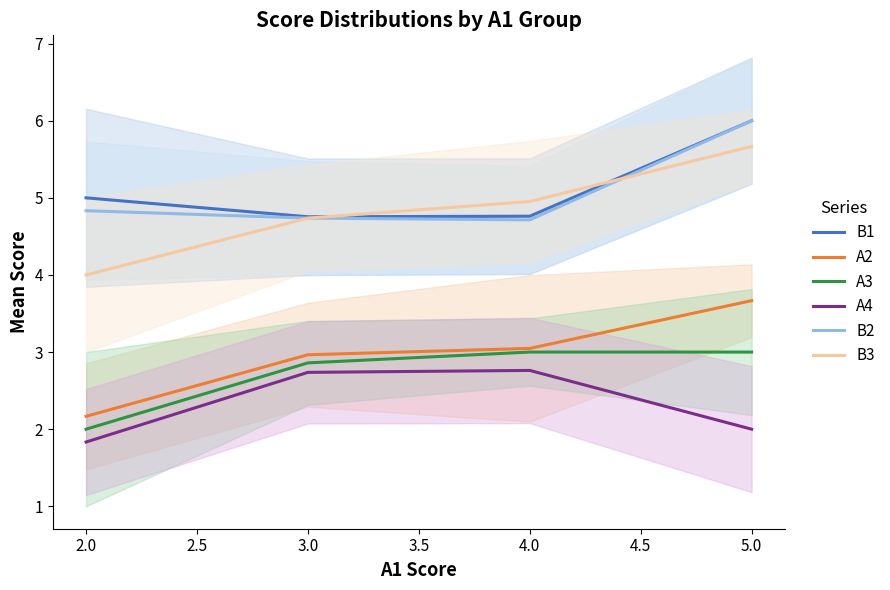

Reading left to right, extract all data points from this chart.

B1: 5.0	4.8	4.8	6.0
A2: 2.2	3.0	3.0	3.7
A3: 2.0	2.9	3.0	3.0
A4: 1.8	2.7	2.8	2.0
B2: 4.8	4.7	4.7	6.0
B3: 4.0	4.7	5.0	5.7